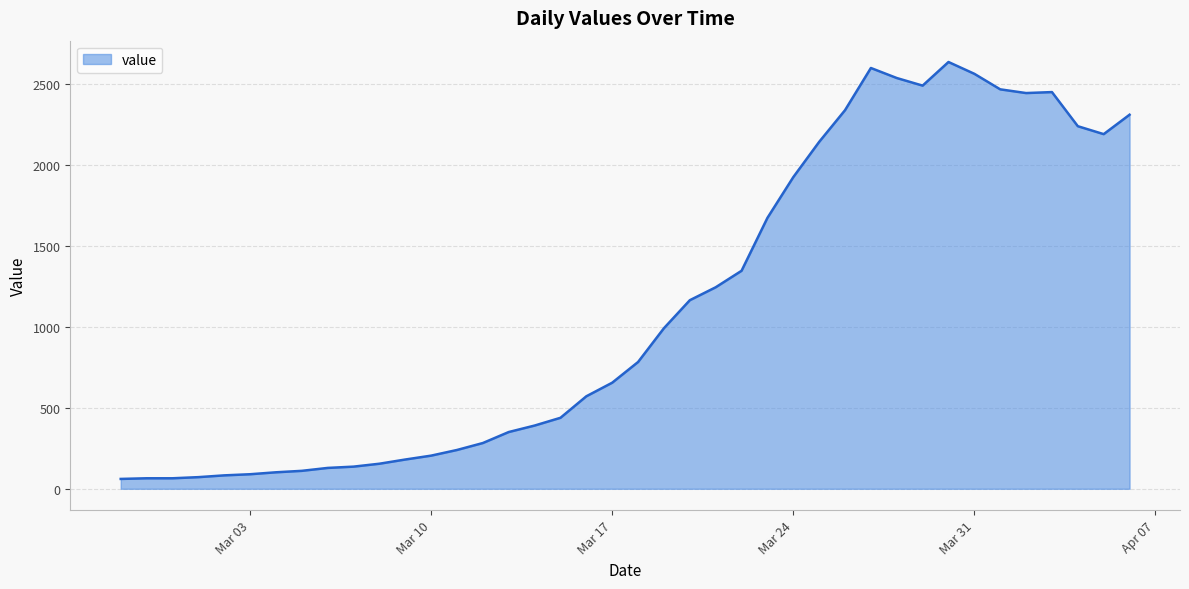

What is the difference between the maximum and minimum values?

2578